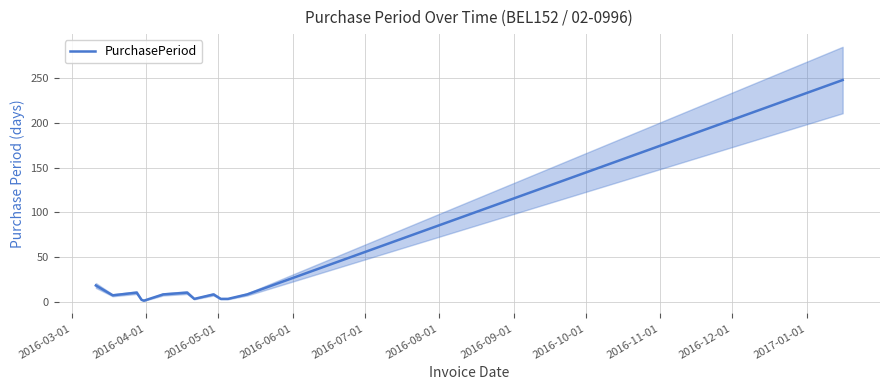

What is the maximum value for PurchasePeriod?

248